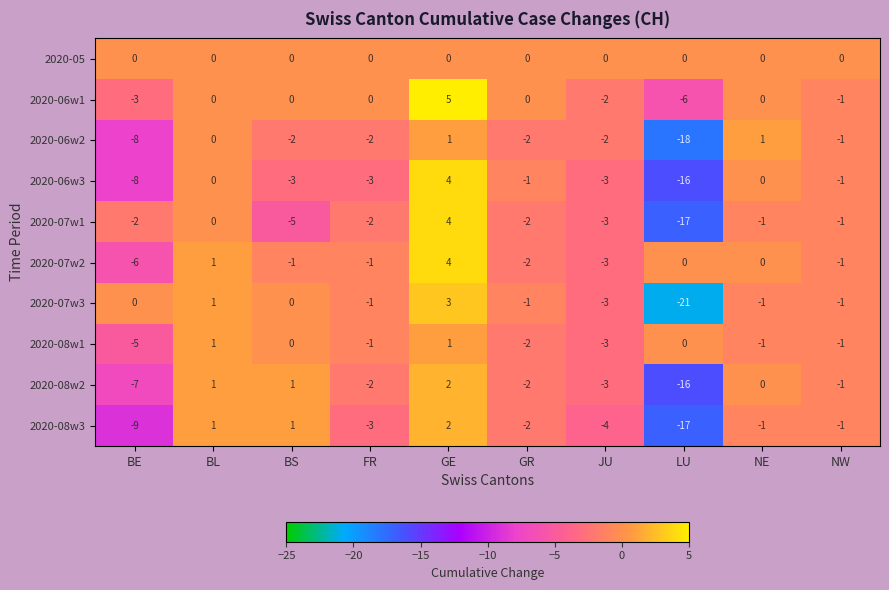

What is the difference between the 2020-06w2 values at GE and GR?

3